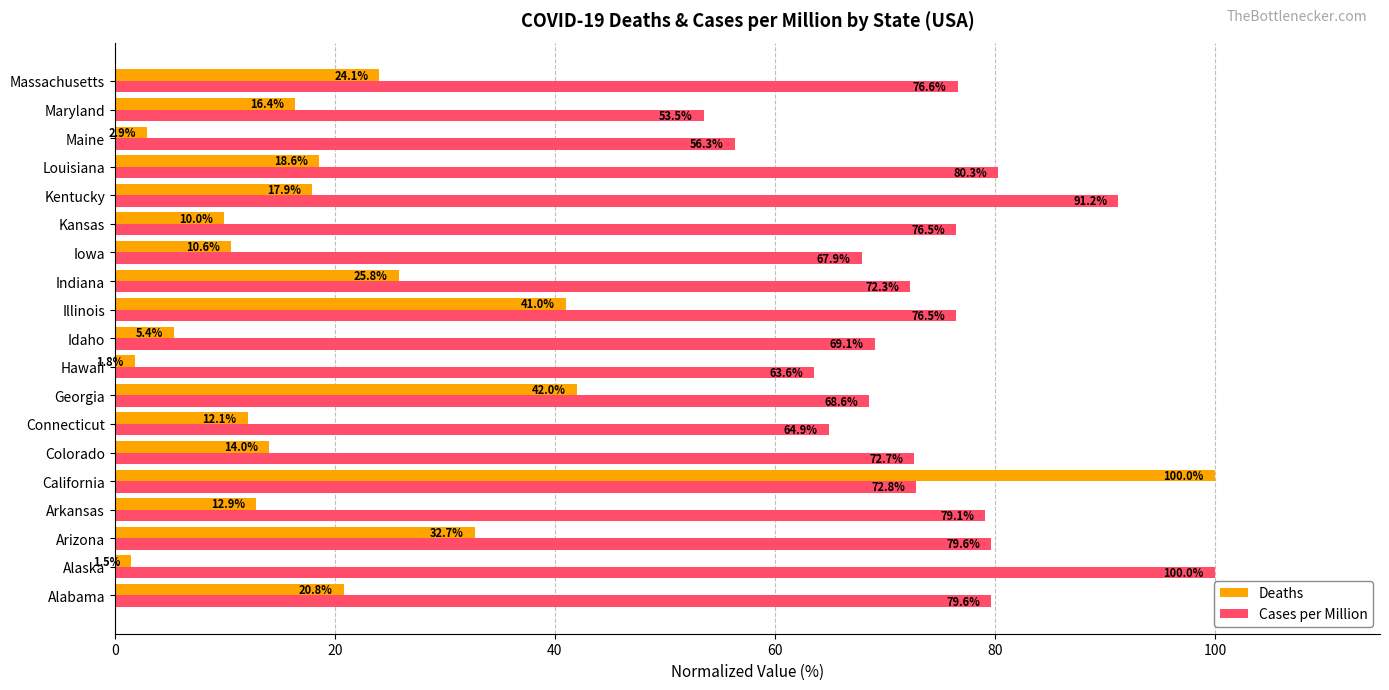

How many values in the Deaths series are below 16?

9